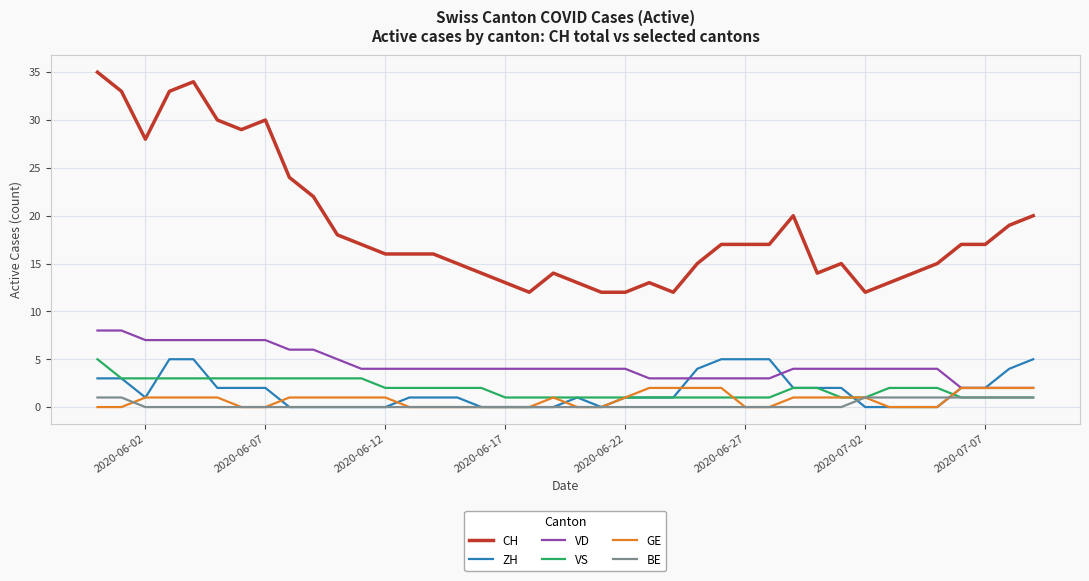

Which series has the largest total across all categories?

CH